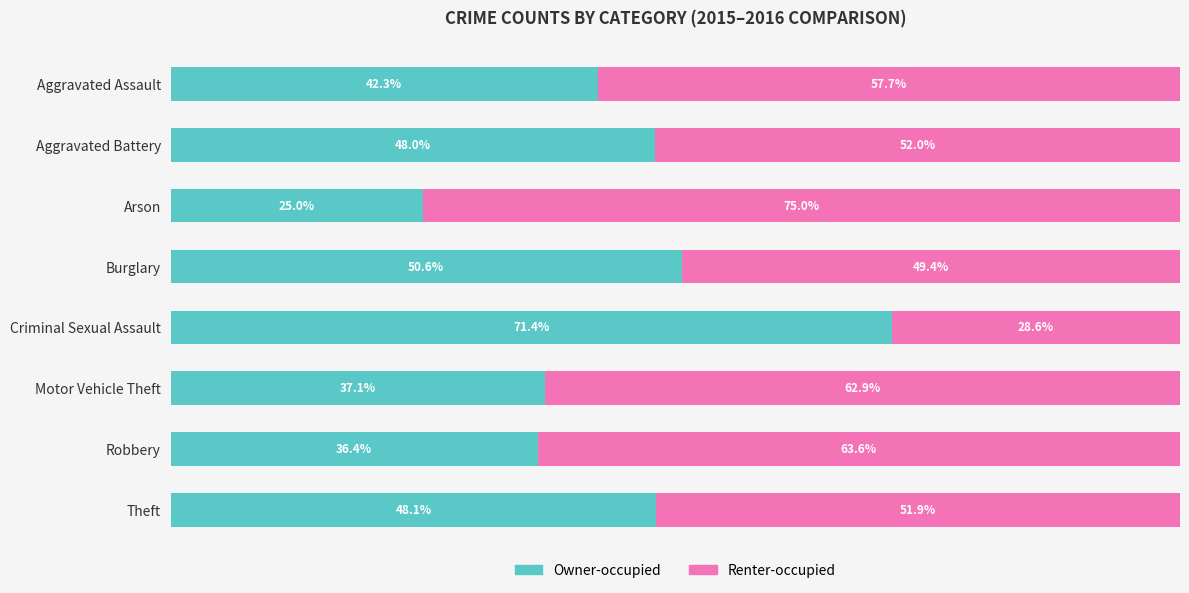

Rank the categories by Owner-occupied value from lowest to highest.

Arson, Robbery, Motor Vehicle Theft, Aggravated Assault, Aggravated Battery, Theft, Burglary, Criminal Sexual Assault